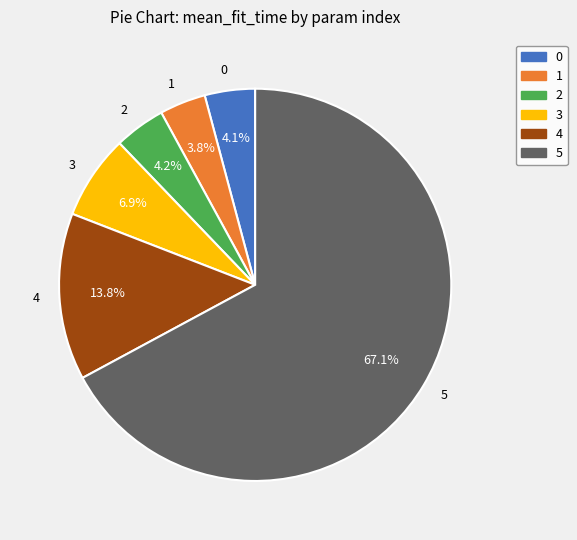

To the nearest percent, what portion does 3 represent?

7%